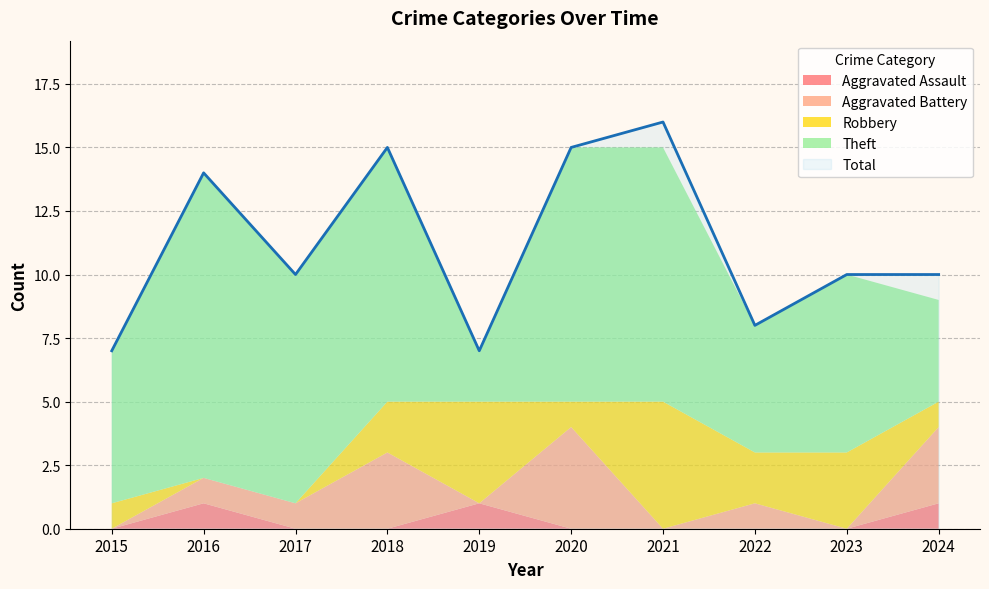

What are all the series names shown in the legend?

Aggravated Assault, Aggravated Battery, Robbery, Theft, Total